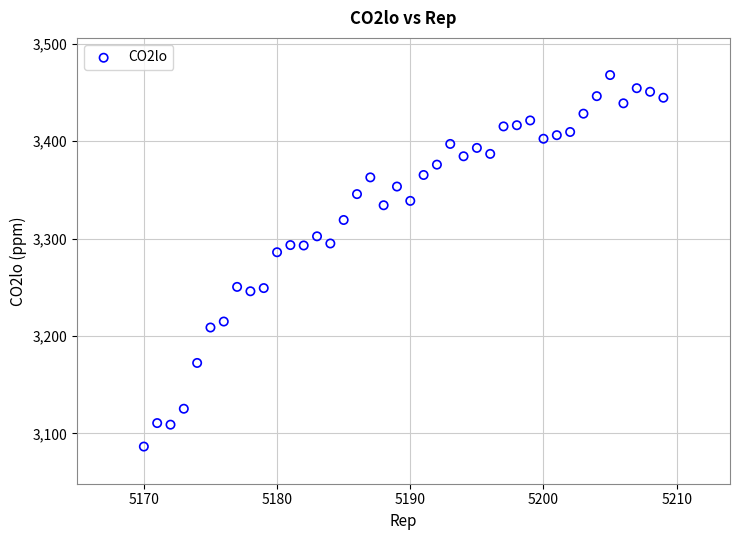

What Y value in the scatter plot is closest to 3277?

3286.0